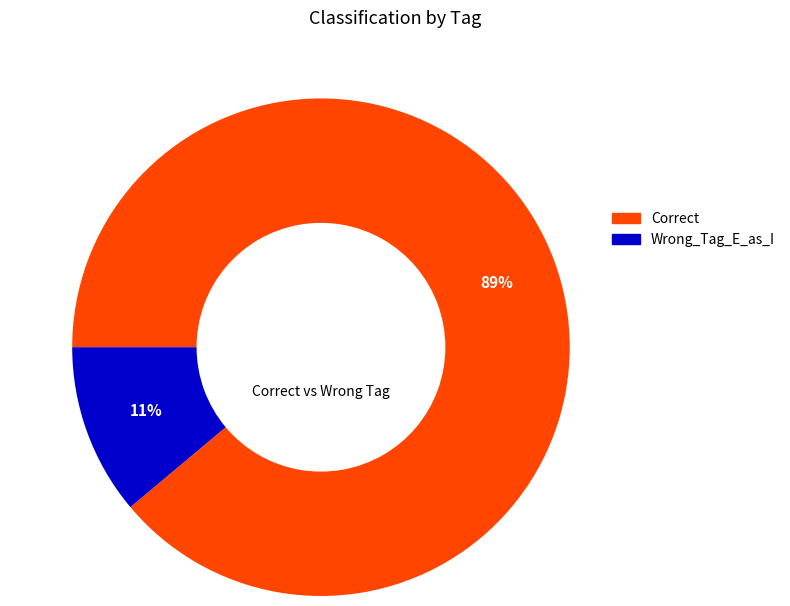

To the nearest percent, what portion does Correct represent?

89%